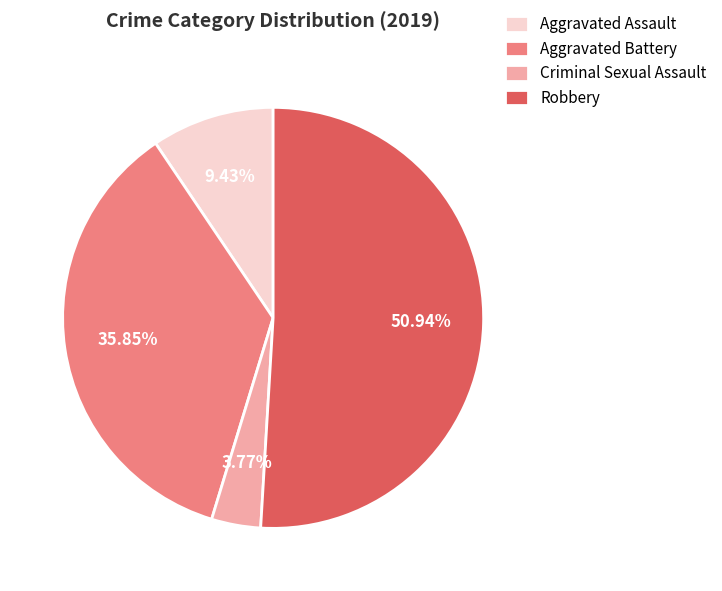

Rank the categories by value from lowest to highest.

Criminal Sexual Assault, Aggravated Assault, Aggravated Battery, Robbery